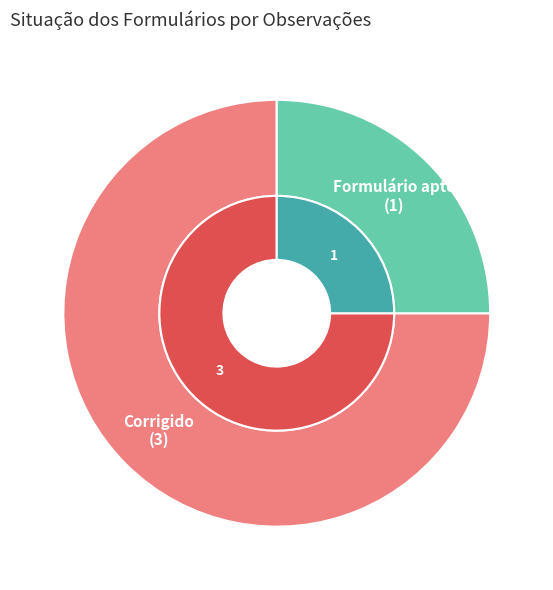

The Corrigido slice represents 69% of the pie. True or false?

False